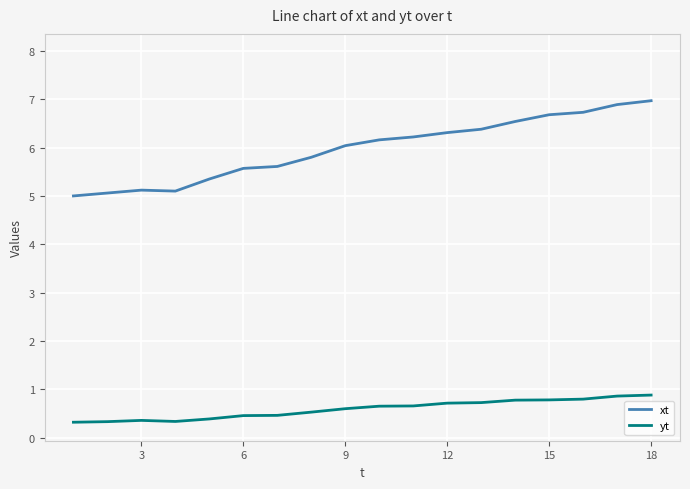

True or false: xt and yt intersect in this chart.

False